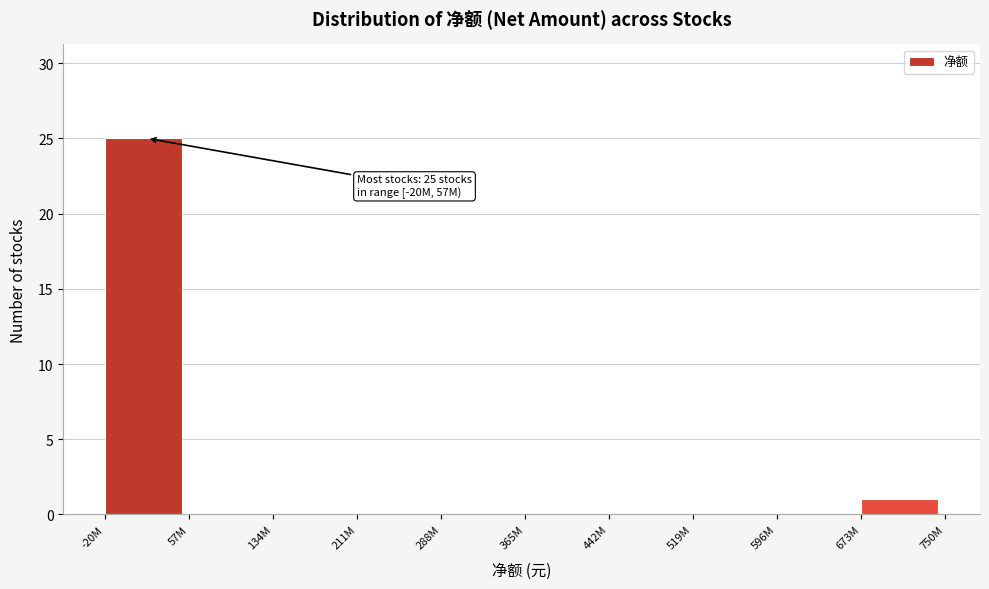

Reading right to left, transcribe all the data shown in this chart.

673M=1	596M=0	519M=0	442M=0	365M=0	288M=0	211M=0	134M=0	57M=0	-20M=25